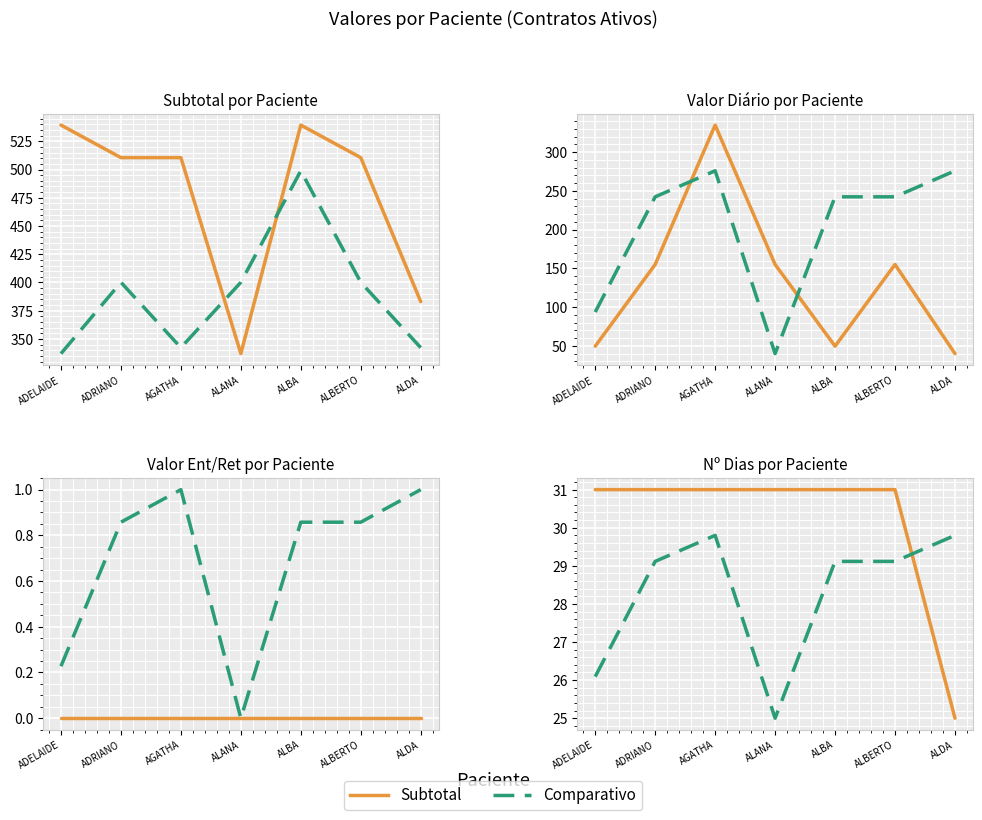

How many data points does each series have?

7